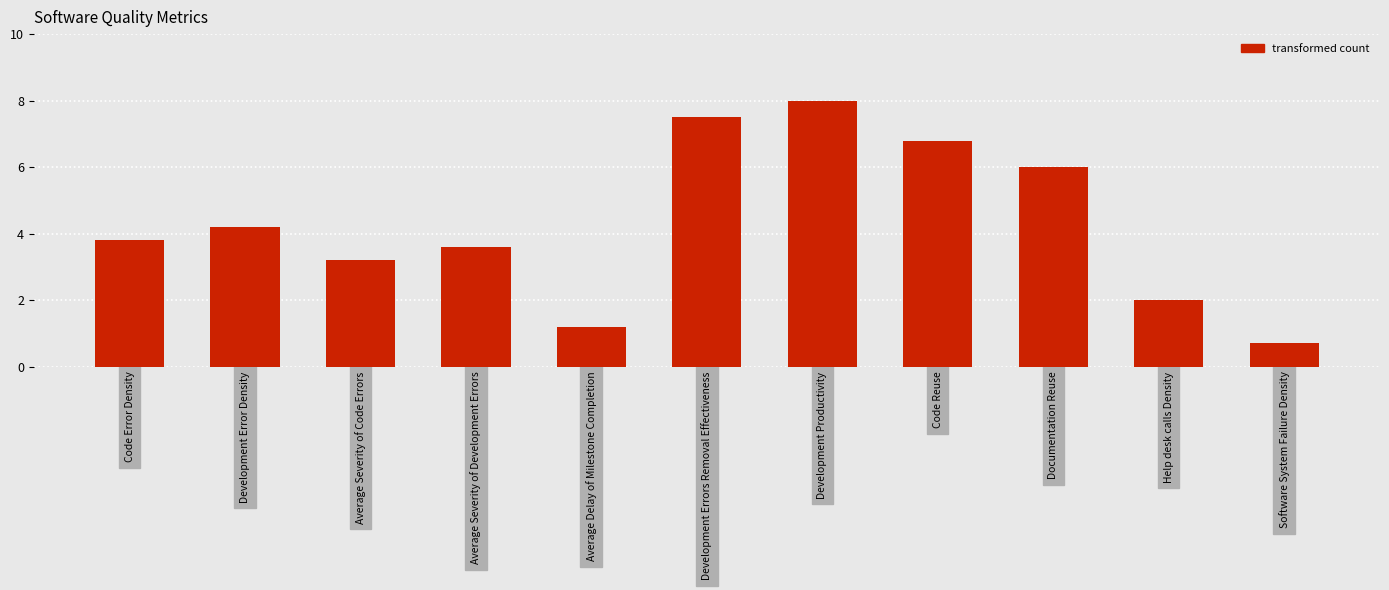

Approximately how many times larger is the value at Development Errors Removal Effectiveness compared to Average Severity of Code Errors?

2.3